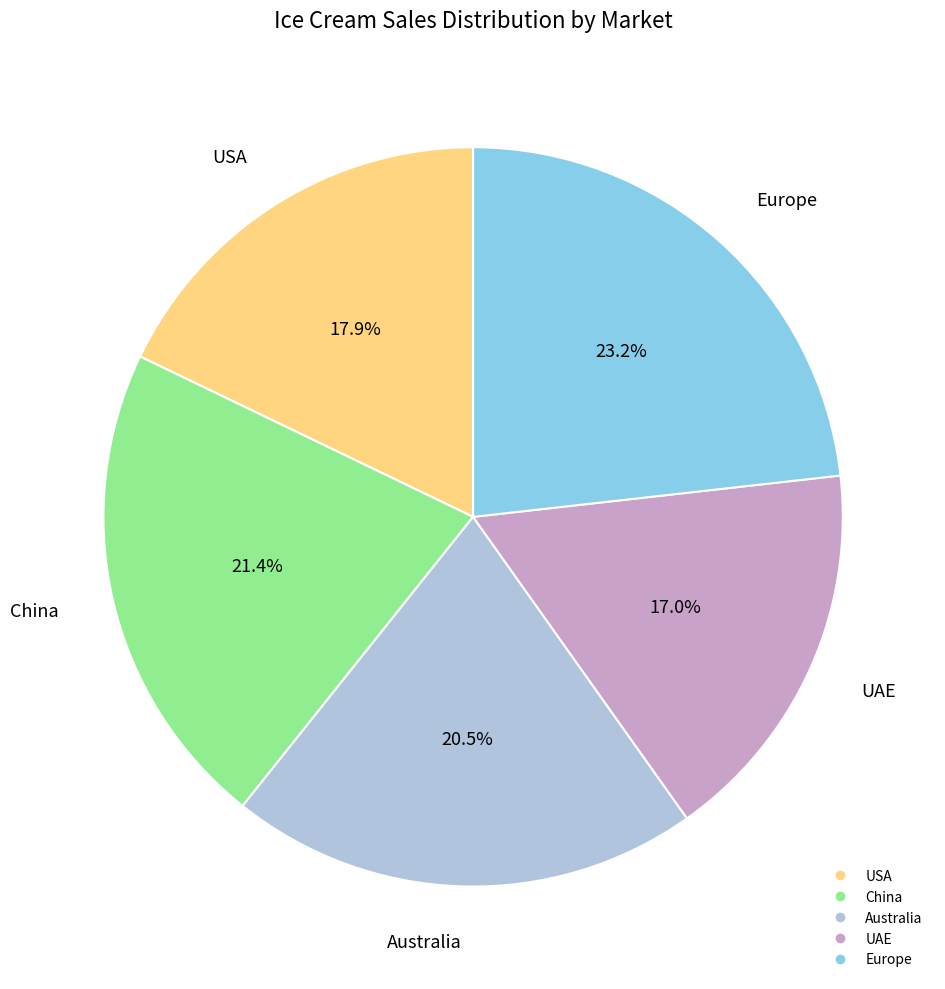

Does any single category account for the majority?

No